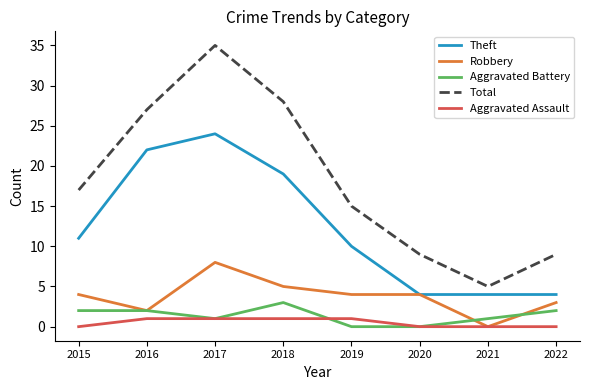

Reading left to right, list all the values displayed in this chart.

Theft: 11	22	24	19	10	4	4	4
Robbery: 4	2	8	5	4	4	0	3
Aggravated Battery: 2	2	1	3	0	0	1	2
Total: 17	27	35	28	15	9	5	9
Aggravated Assault: 0	1	1	1	1	0	0	0